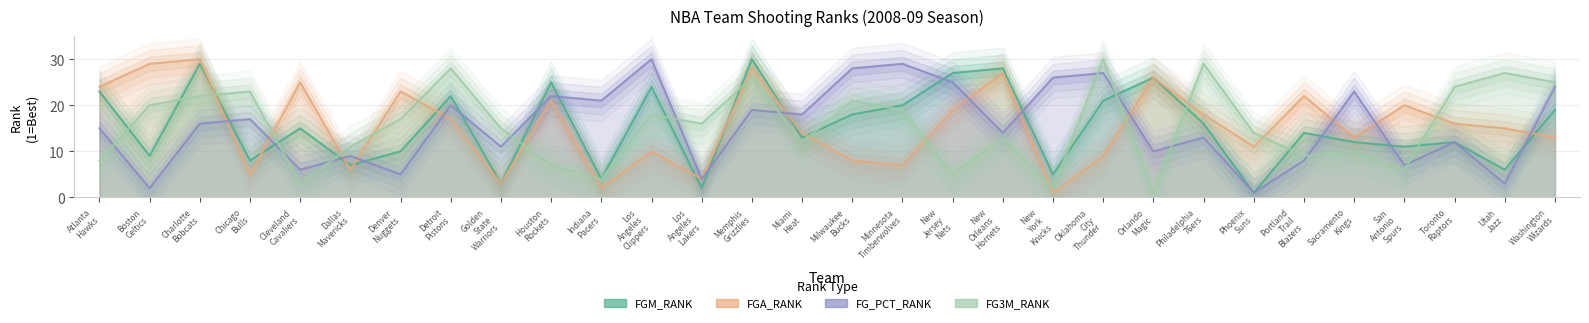

What is the label of the 9th point from the right?

Orlando Magic